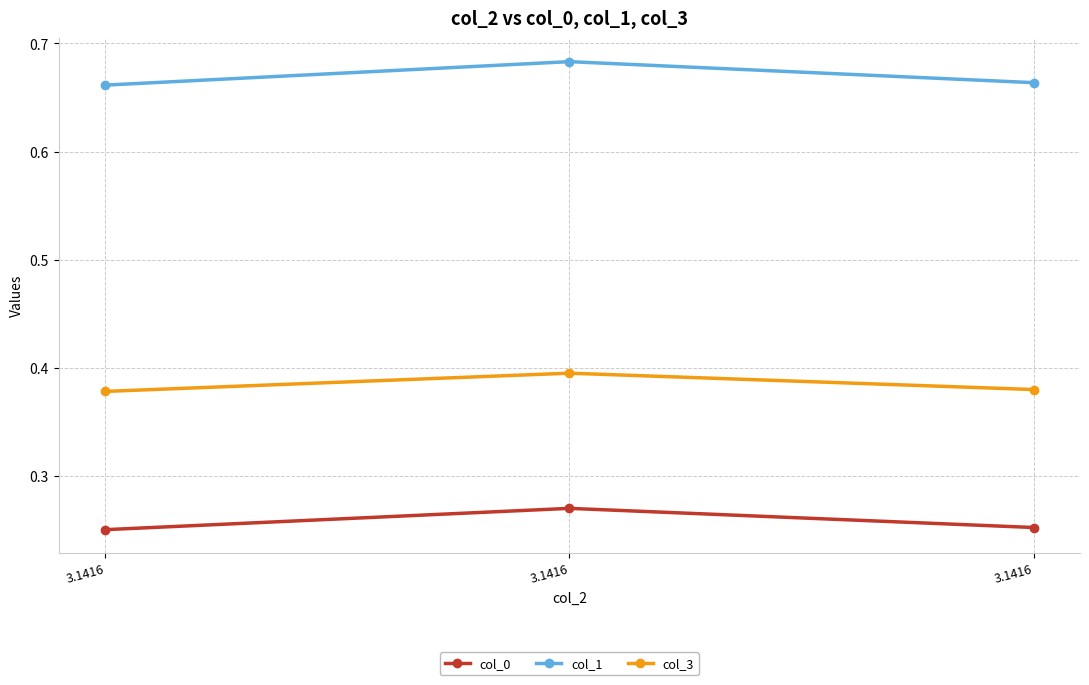

What is the sum of all col_3 values?

1.2